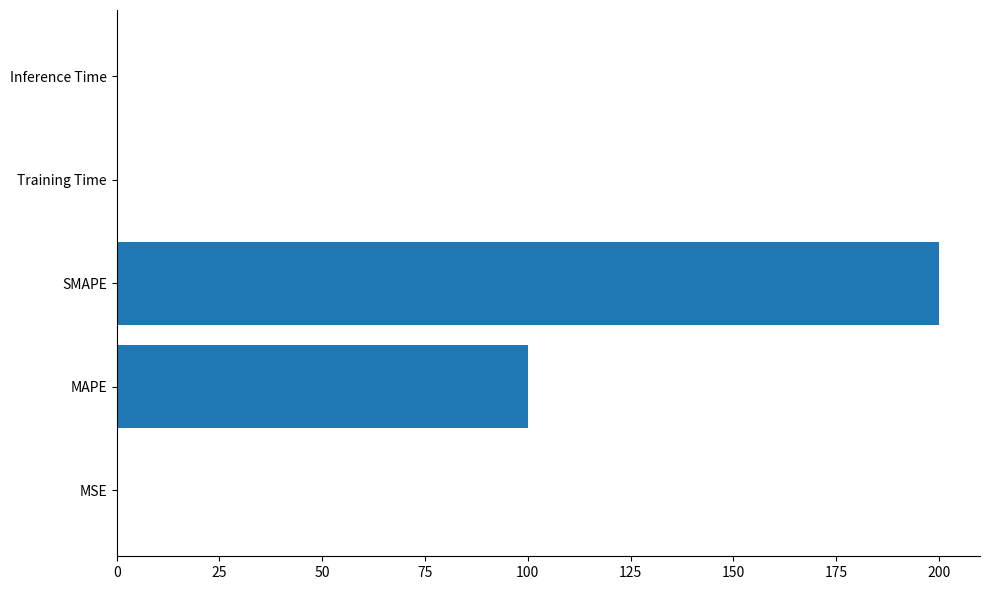

True or false: the data shows 0.0 at Training Time.

True